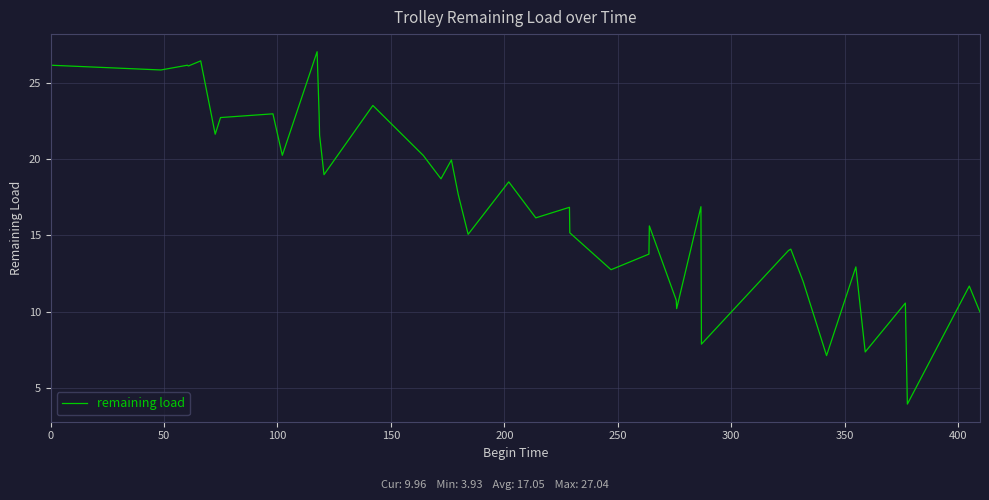

What is the maximum value shown in the chart?

27.0